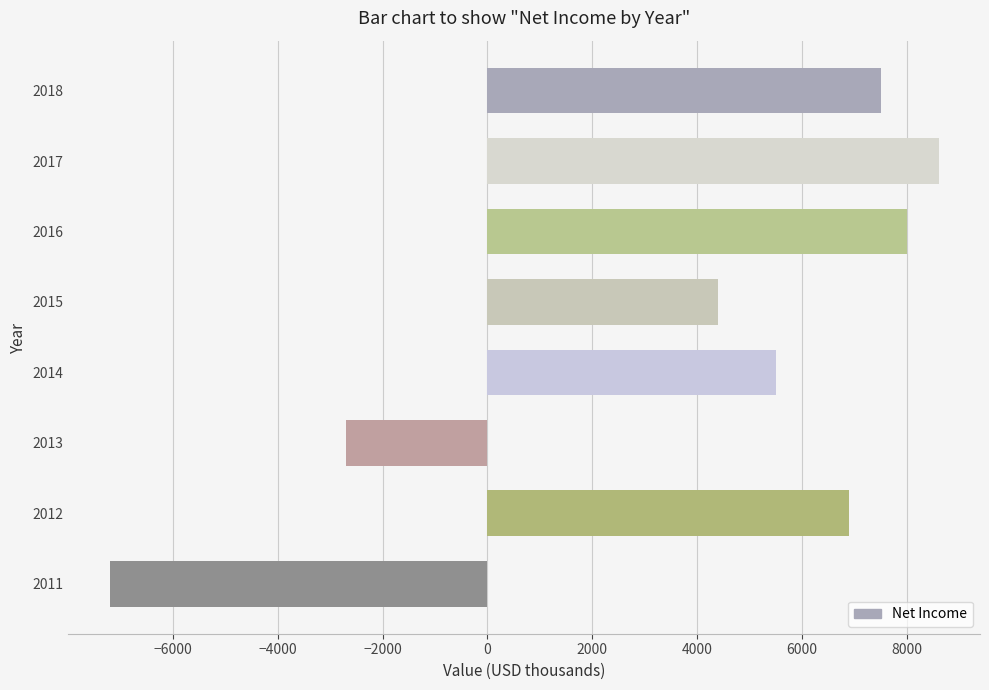

How many bars are there in total?

8